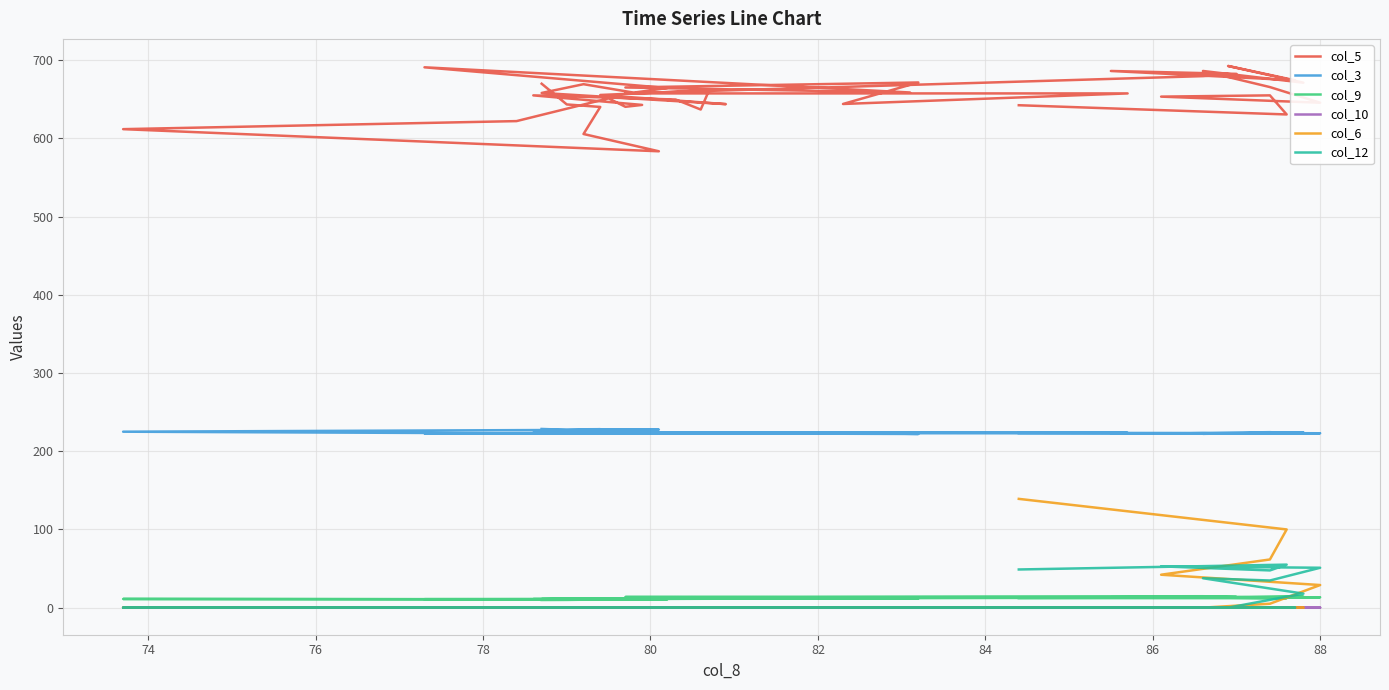

What are all the series names shown in the legend?

col_5, col_3, col_9, col_10, col_6, col_12